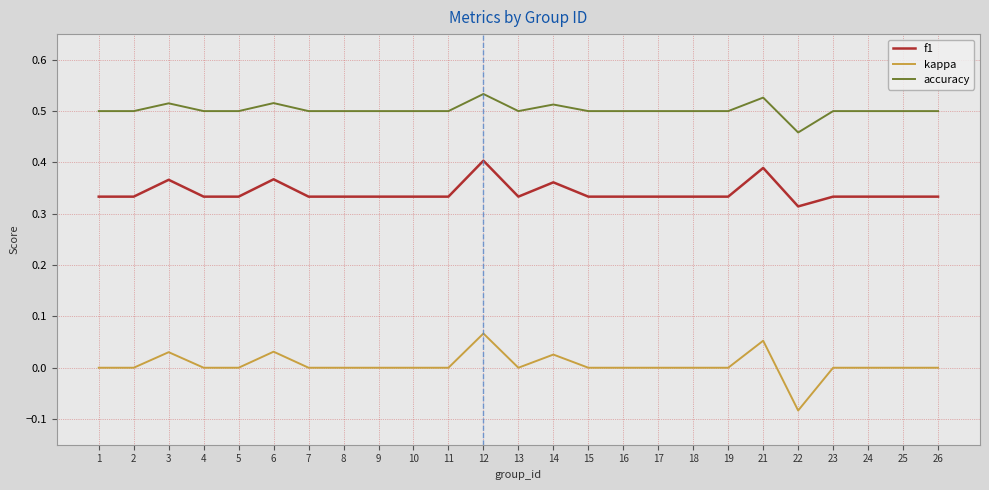

Which series changed the most between 7 and 12?

f1